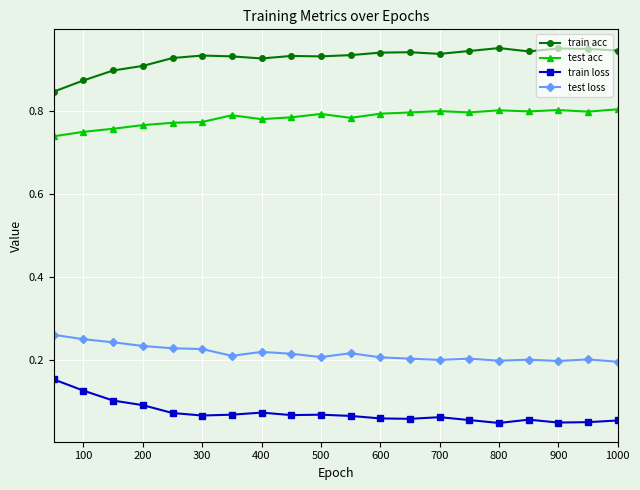

Count the train loss values in the range 0 to 1.

20